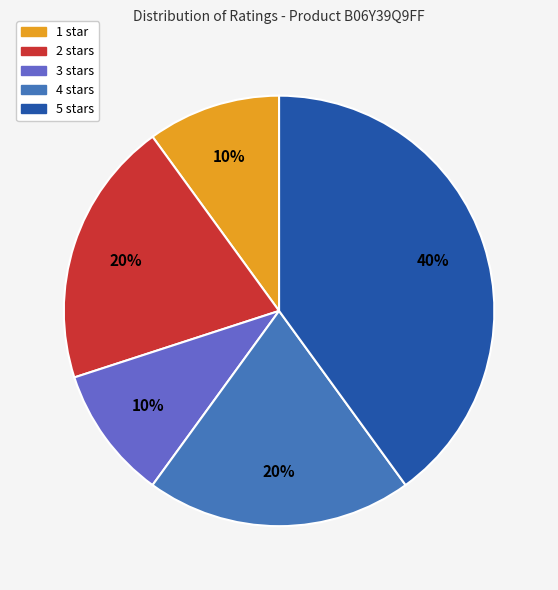

Between 2 stars and 5 stars, which is larger?

5 stars